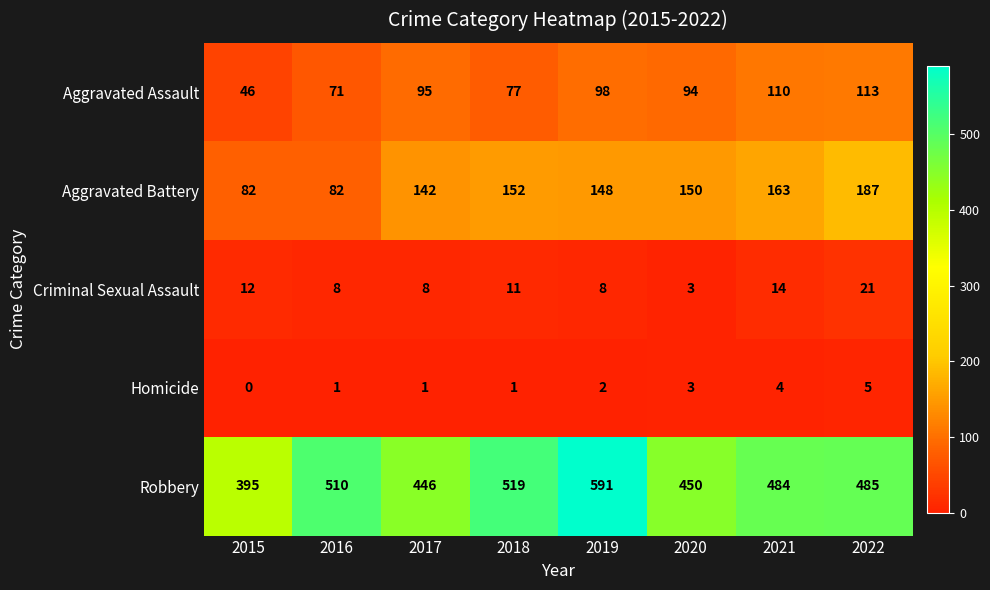

How many categories are shown in the chart?

8